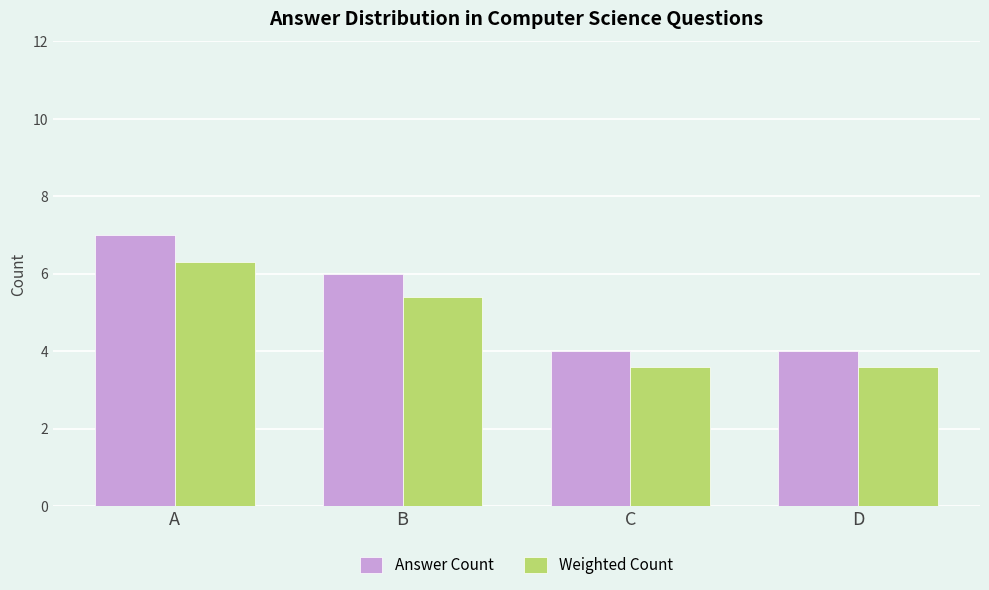

At which label does Weighted Count first exceed 5?

A